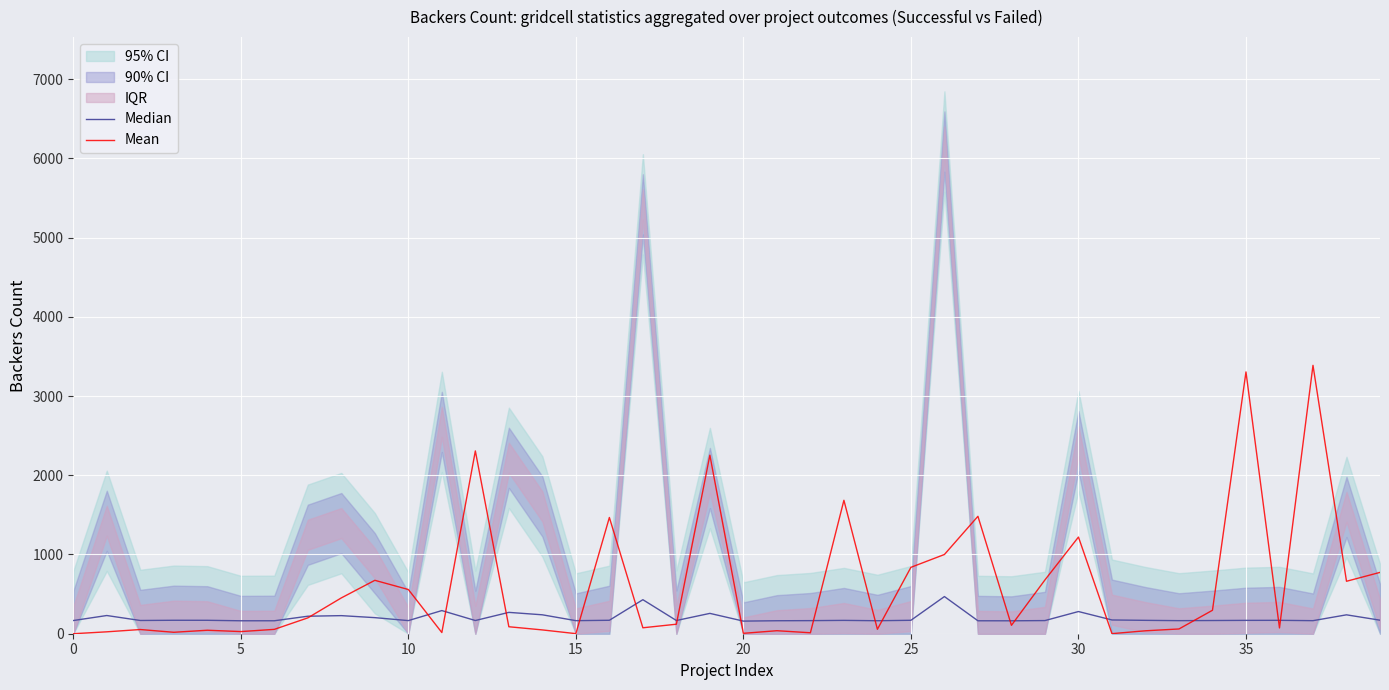

Where is Mean nearest to the value 1693?

23